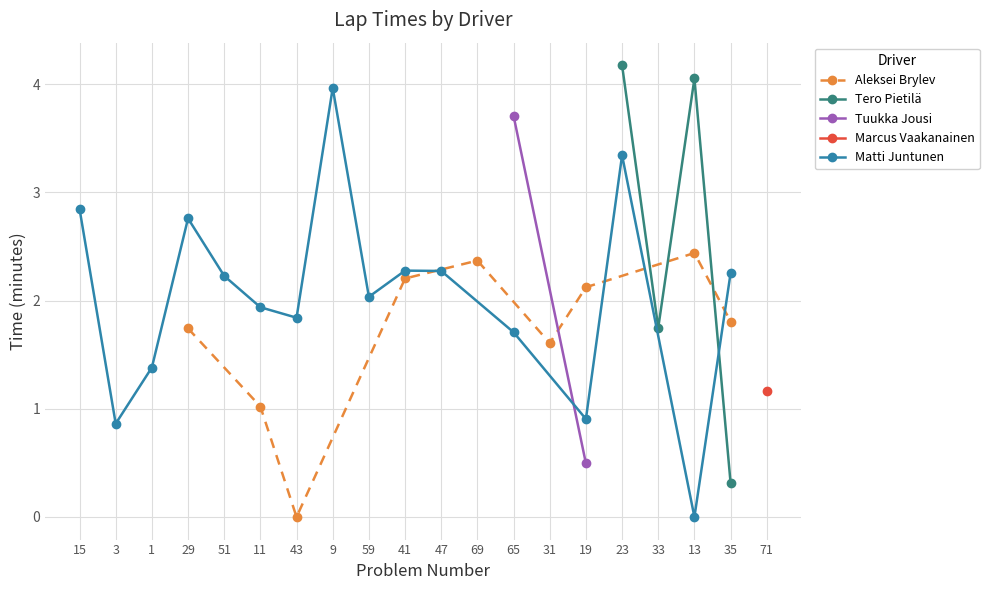

How many interior local peaks does the Aleksei Brylev series have?

2